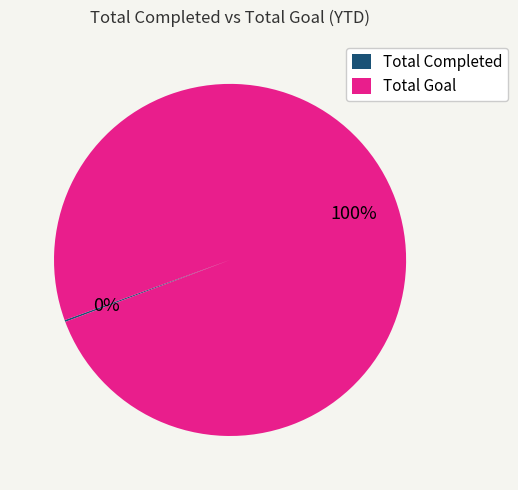

To the nearest percent, what is the average slice percentage?

50%